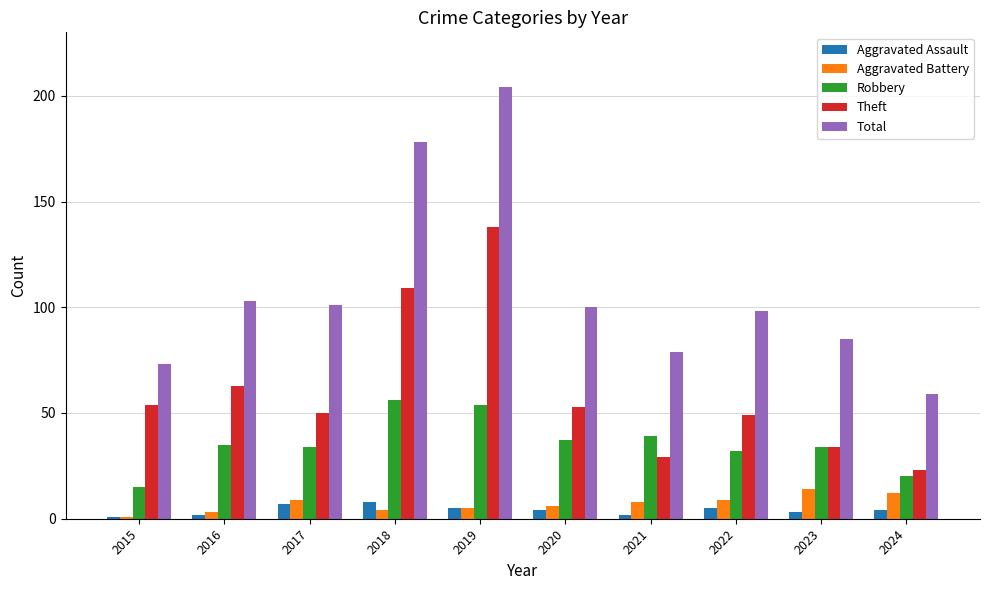

Reading right to left, transcribe all the data shown in this chart.

Aggravated Assault: 2024=4	2023=3	2022=5	2021=2	2020=4	2019=5	2018=8	2017=7	2016=2	2015=1
Aggravated Battery: 2024=12	2023=14	2022=9	2021=8	2020=6	2019=5	2018=4	2017=9	2016=3	2015=1
Robbery: 2024=20	2023=34	2022=32	2021=39	2020=37	2019=54	2018=56	2017=34	2016=35	2015=15
Theft: 2024=23	2023=34	2022=49	2021=29	2020=53	2019=138	2018=109	2017=50	2016=63	2015=54
Total: 2024=59	2023=85	2022=98	2021=79	2020=100	2019=204	2018=178	2017=101	2016=103	2015=73